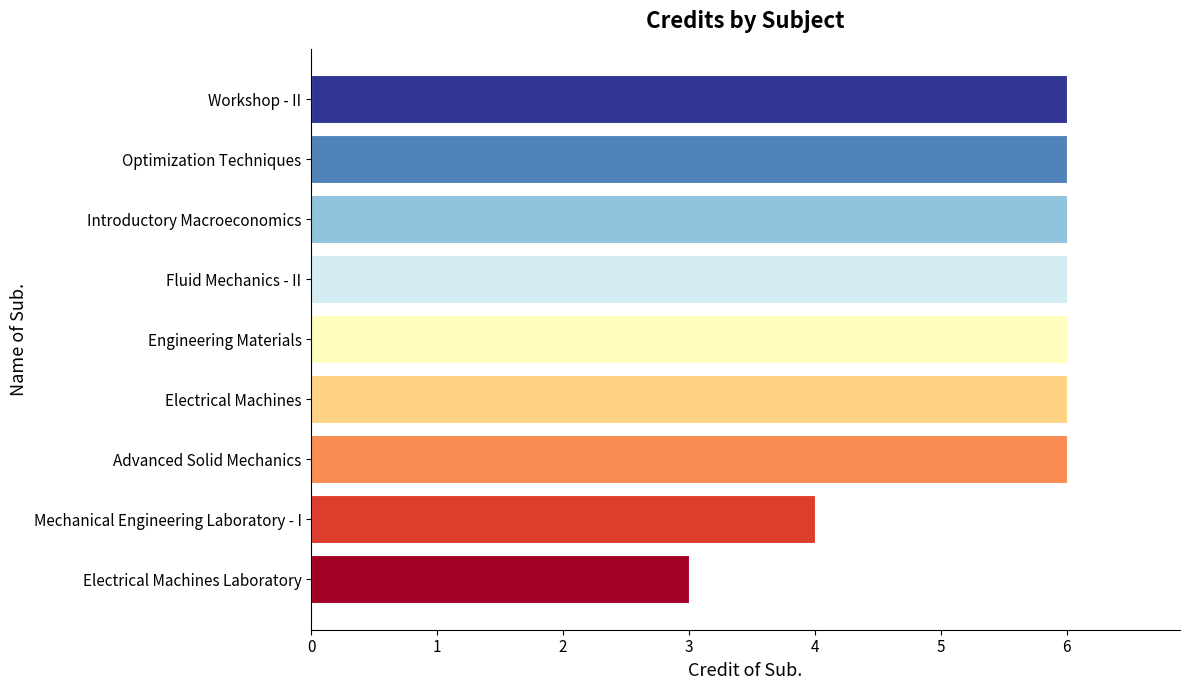

Between Electrical Machines Laboratory and Electrical Machines, which is larger?

Electrical Machines